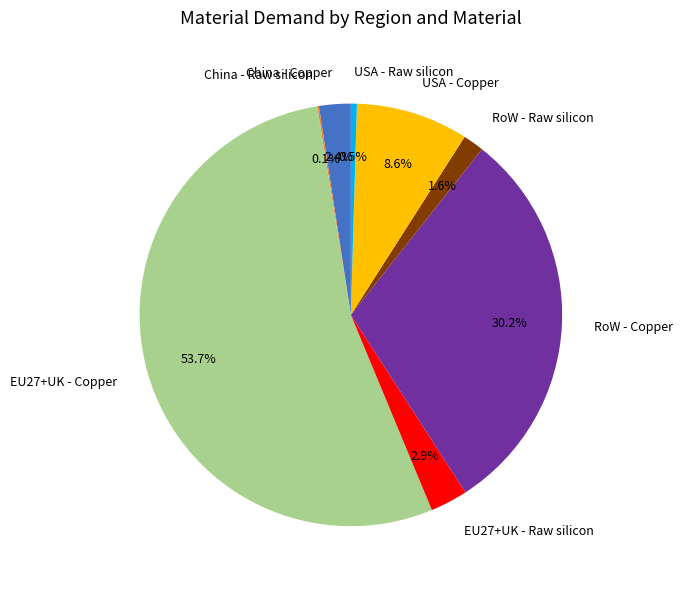

Does any single category account for the majority?

Yes